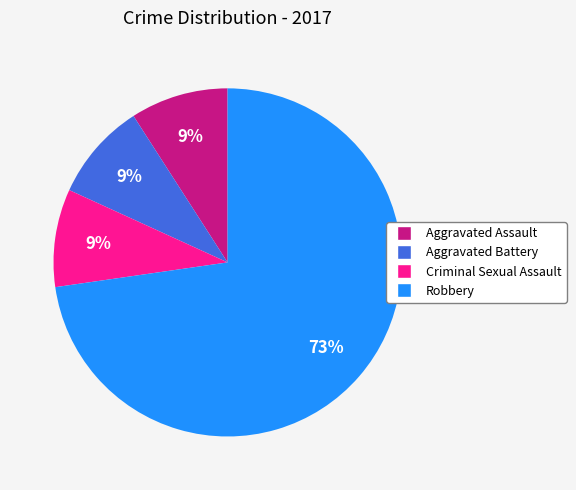

To the nearest percent, what is the average slice percentage?

25%